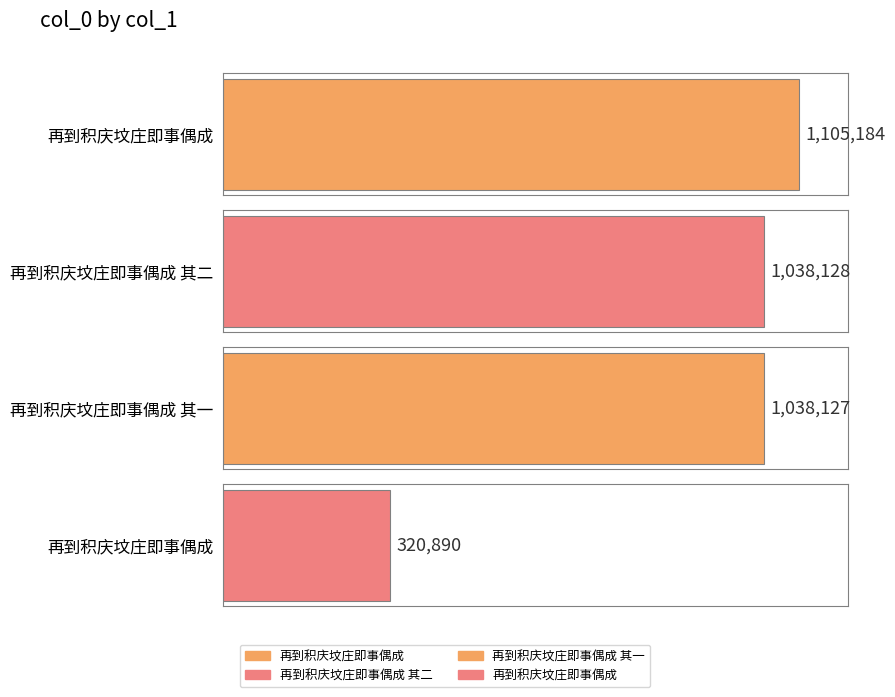

Is it true that the value at 再到积庆坟庄即事偶成 is 320890?

True